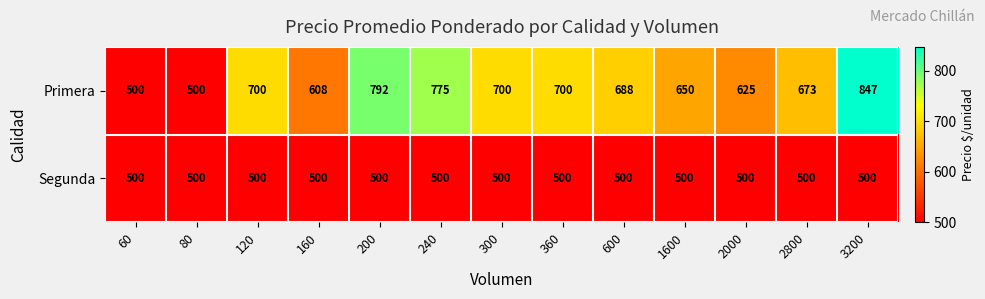

What is the sum of the Segunda values at 160 and 80?

1000